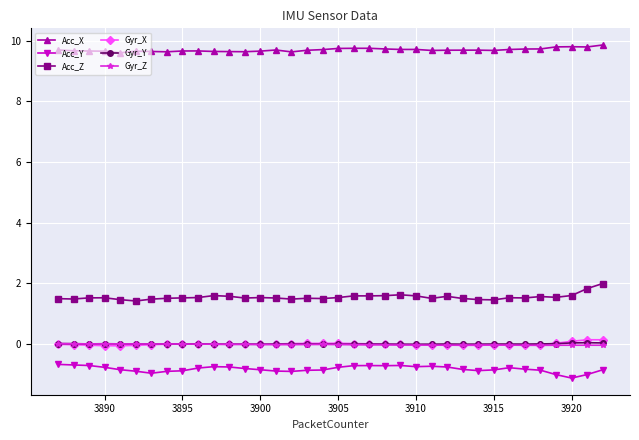

What is the smallest value displayed?

-1.1